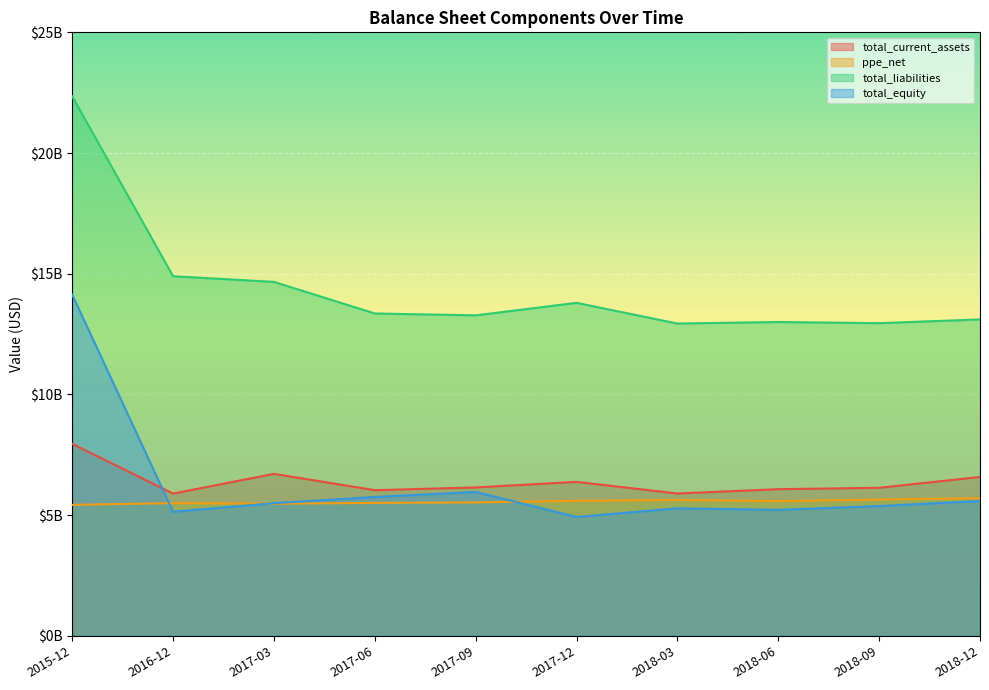

Where is the first local maximum for total_liabilities?

2017-12